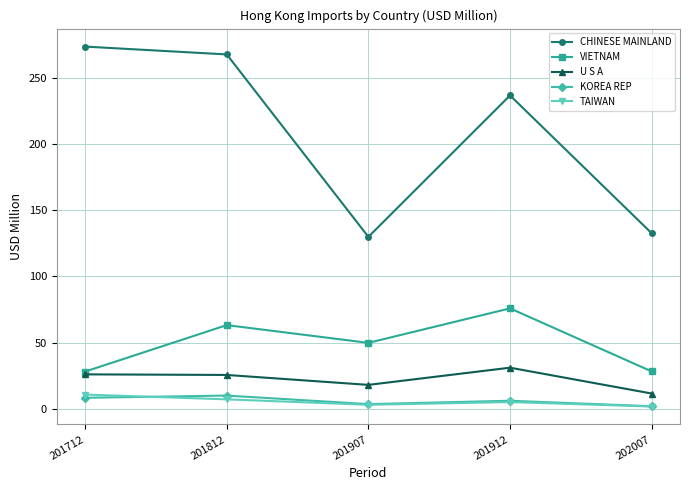

List the labels in order of CHINESE MAINLAND value, smallest first.

201907, 202007, 201912, 201812, 201712